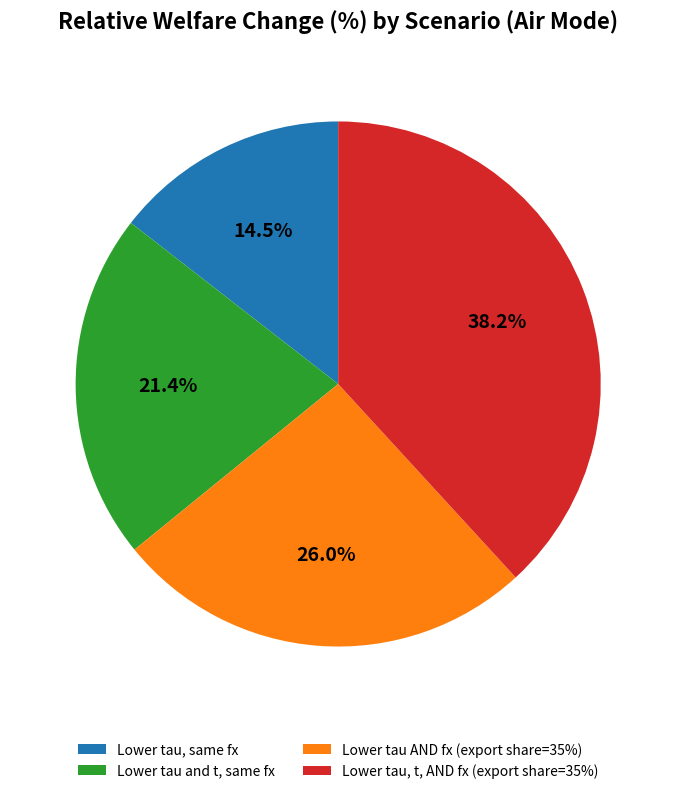

What is the ratio of the value at Lower tau and t, same fx to the value at Lower tau, t, AND fx (export share=35%)?

0.6